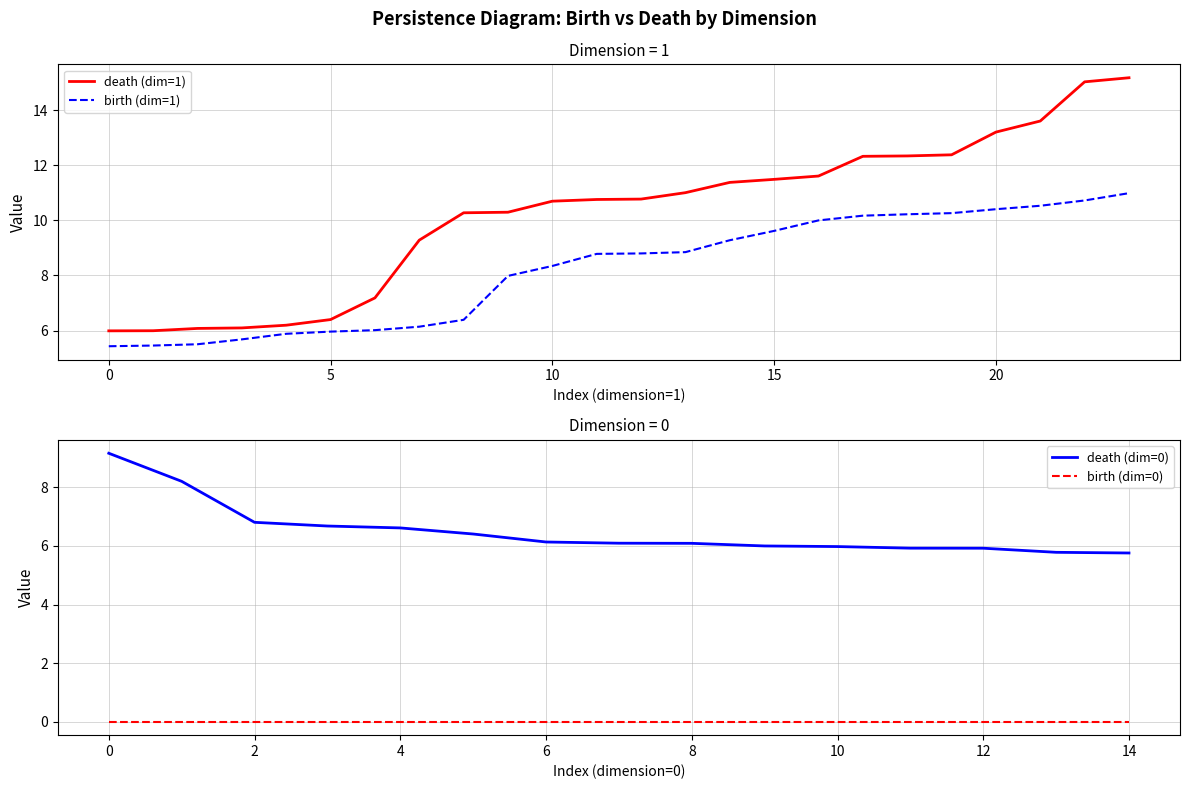

The death (dim=0) series shows 6.6 at 4. True or false?

True